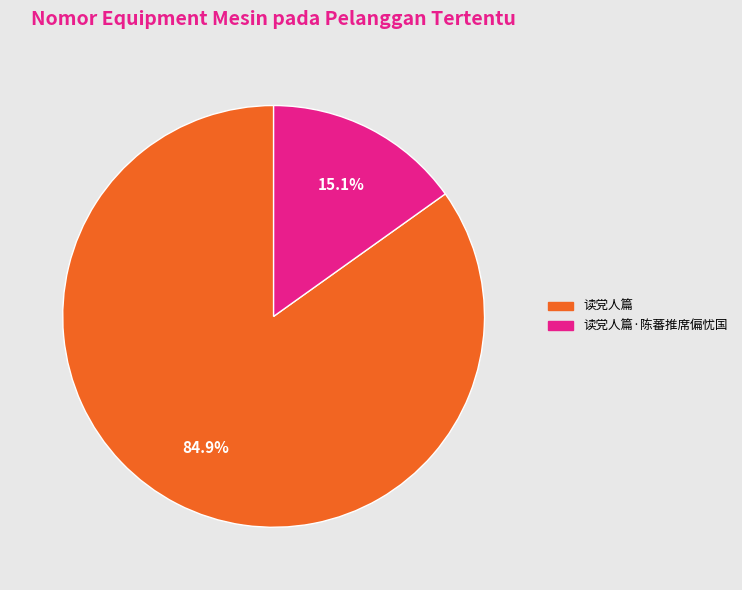

Is the sum of 读党人篇·陈蕃推席偏忧国 and 读党人篇 greater than half?

Yes